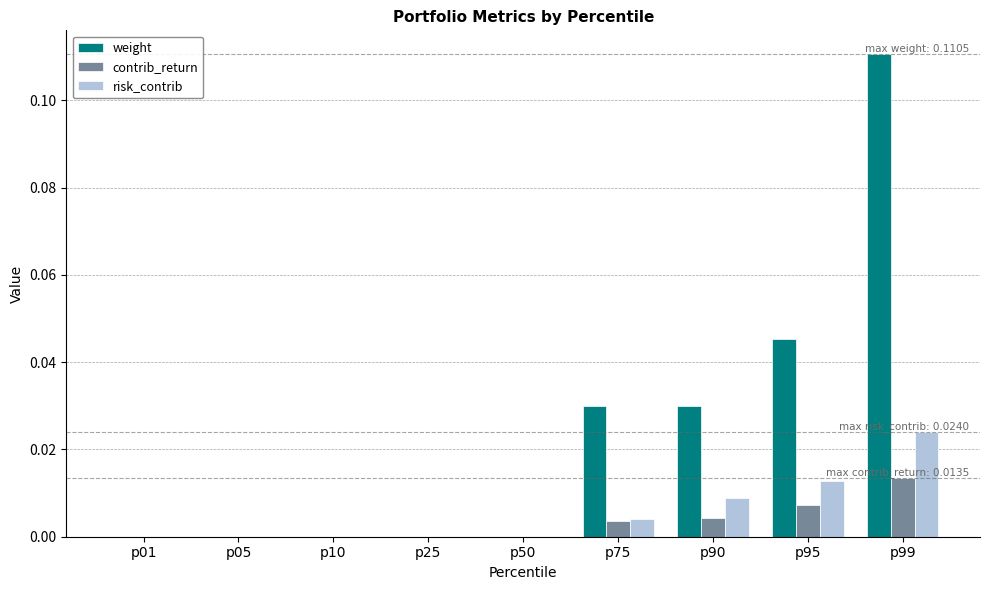

What are all the series names shown in the legend?

weight, contrib_return, risk_contrib